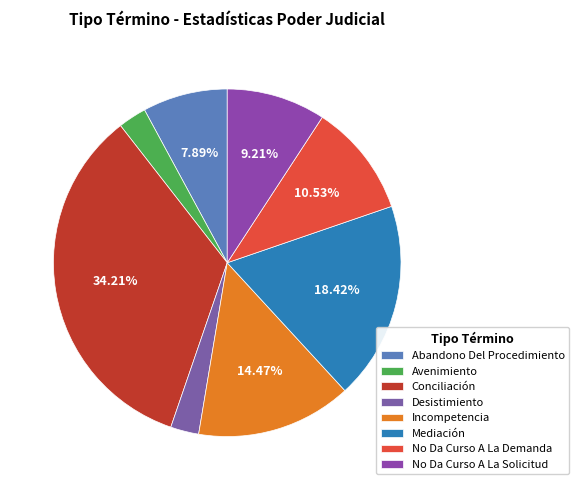

How much of the chart is everything except Incompetencia?

85.5%